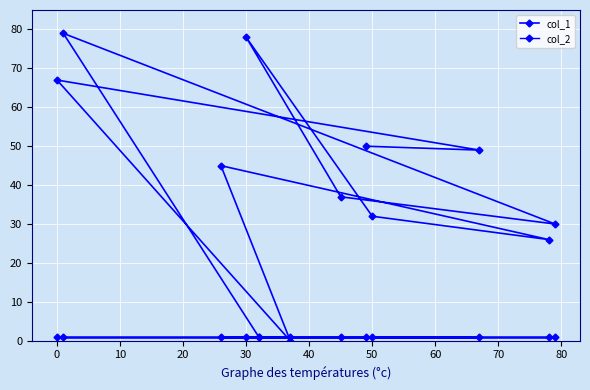

How many lines are shown in the chart?

2